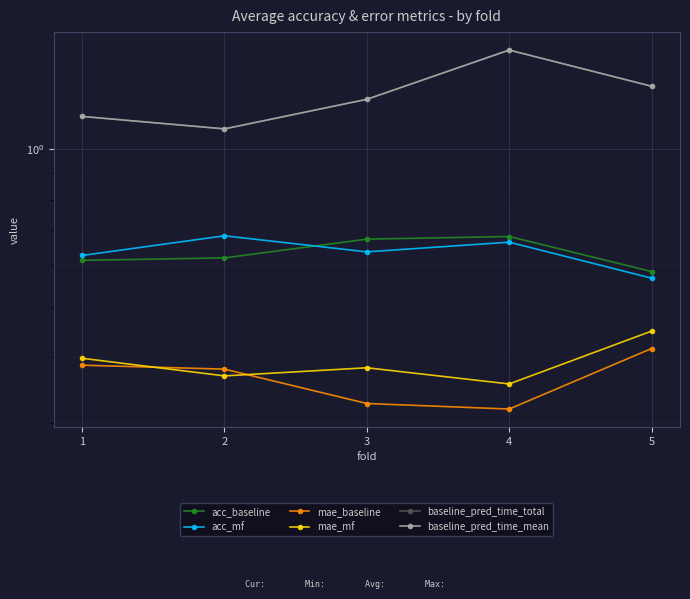

Between 4 and 5, which series saw the biggest shift?

baseline_pred_time_total